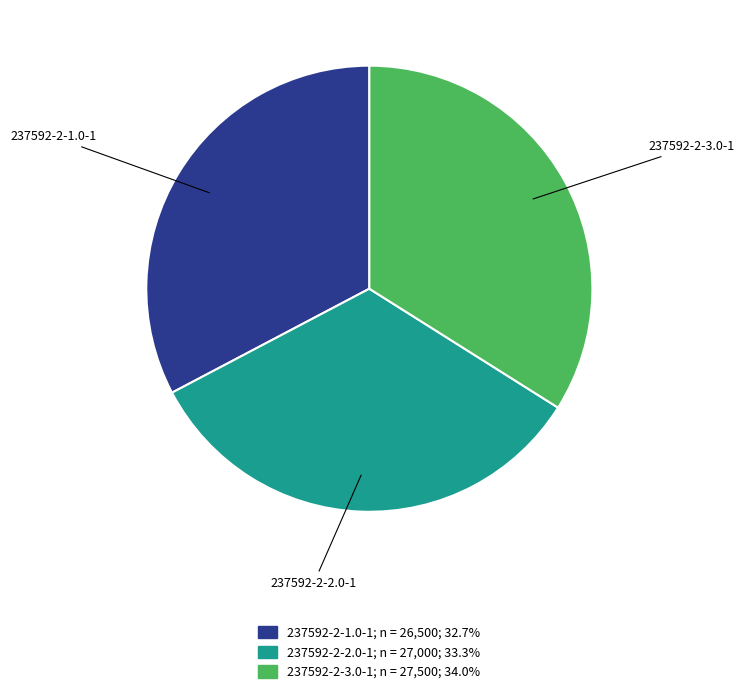

Approximately how many times larger is the value at 237592-2-1.0-1 compared to 237592-2-2.0-1?

1.0